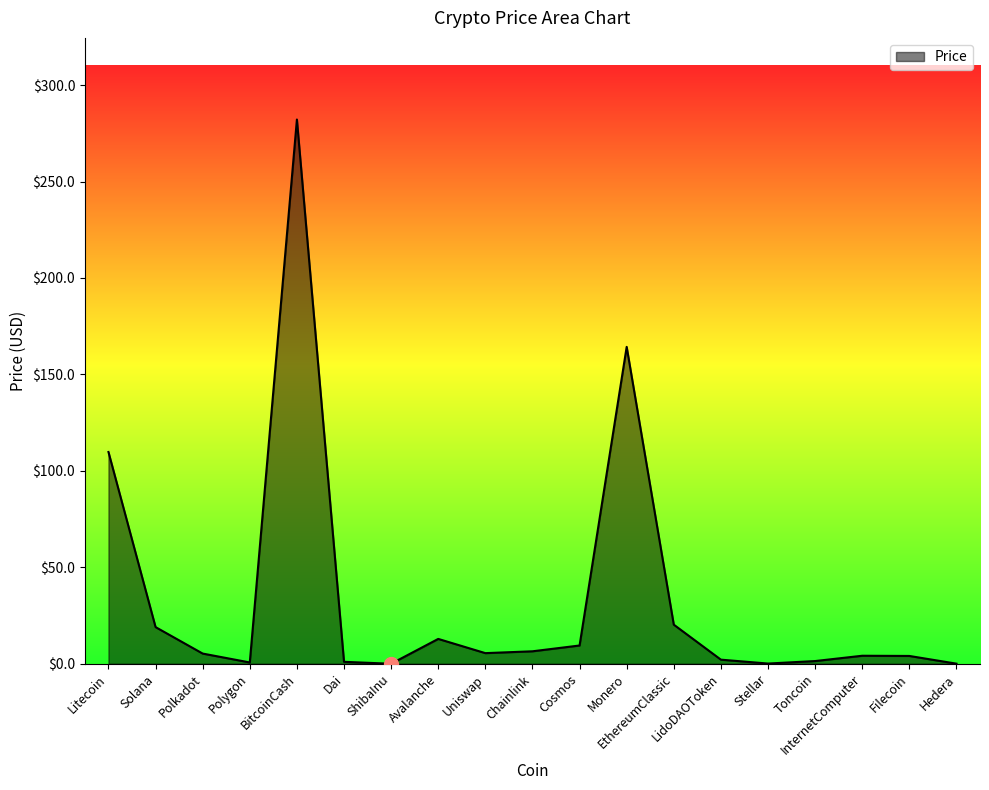

Where does the data first go above 5?

Litecoin